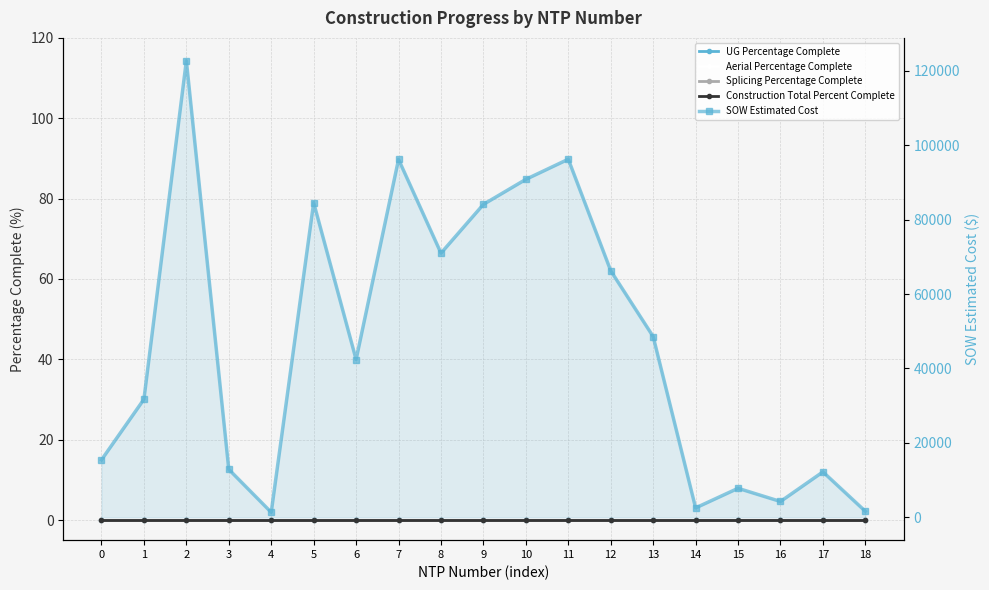

Which series changed the most between 4 and 9?

SOW Estimated Cost